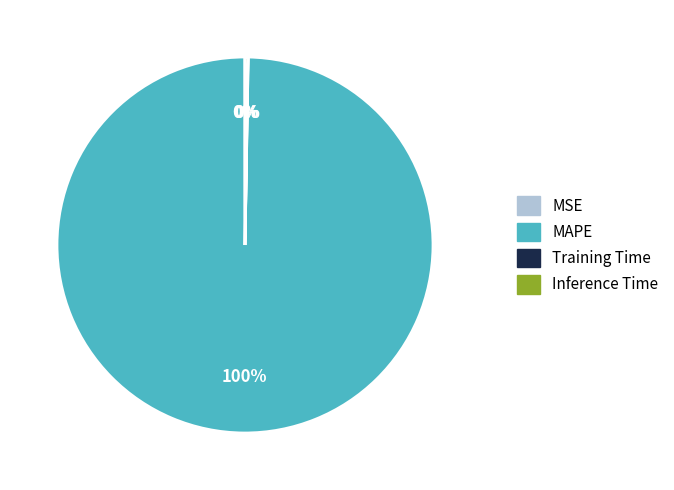

To the nearest percent, what is the difference between the largest and smallest slice percentages?

100%